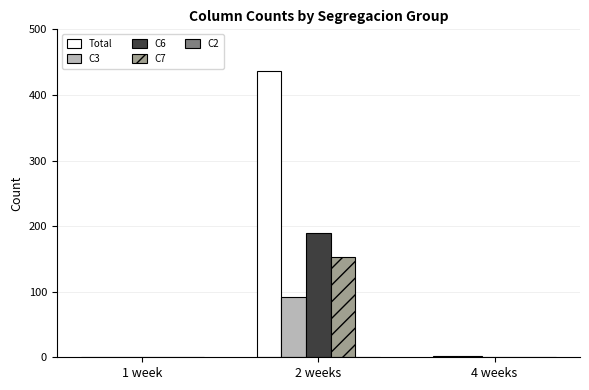

Between 2 weeks and 4 weeks, which series saw the biggest shift?

Total